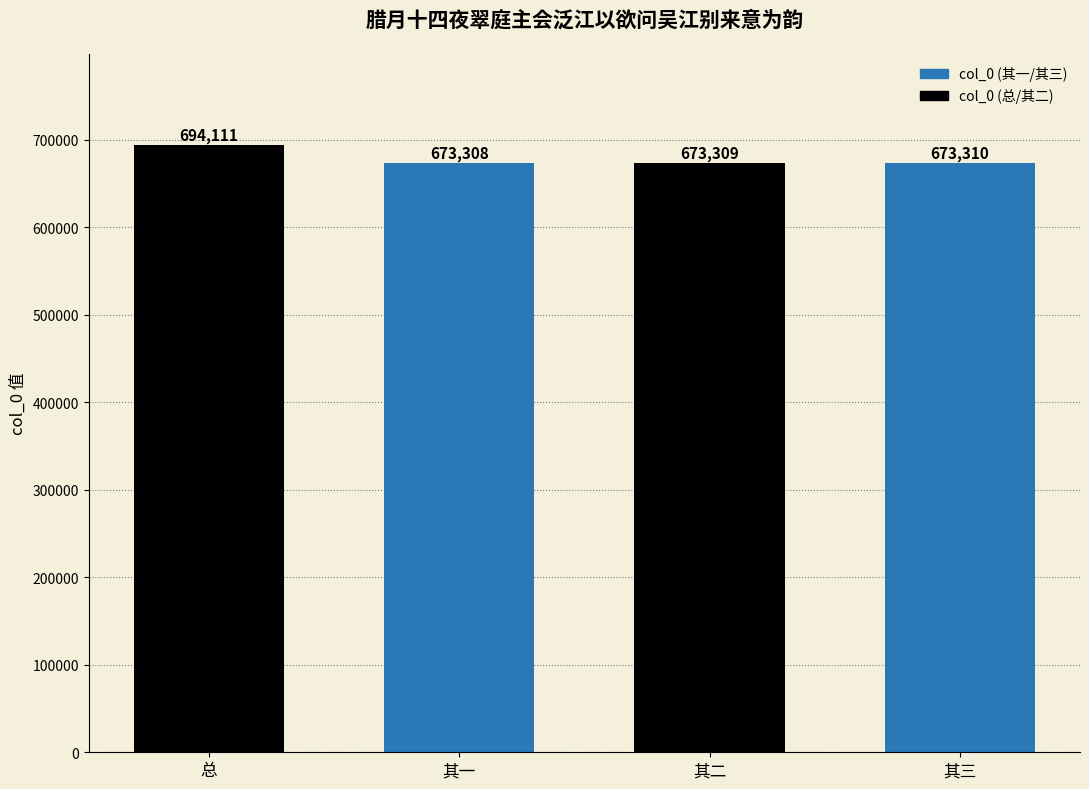

What is the change in value from 总 to 其三?

-20801